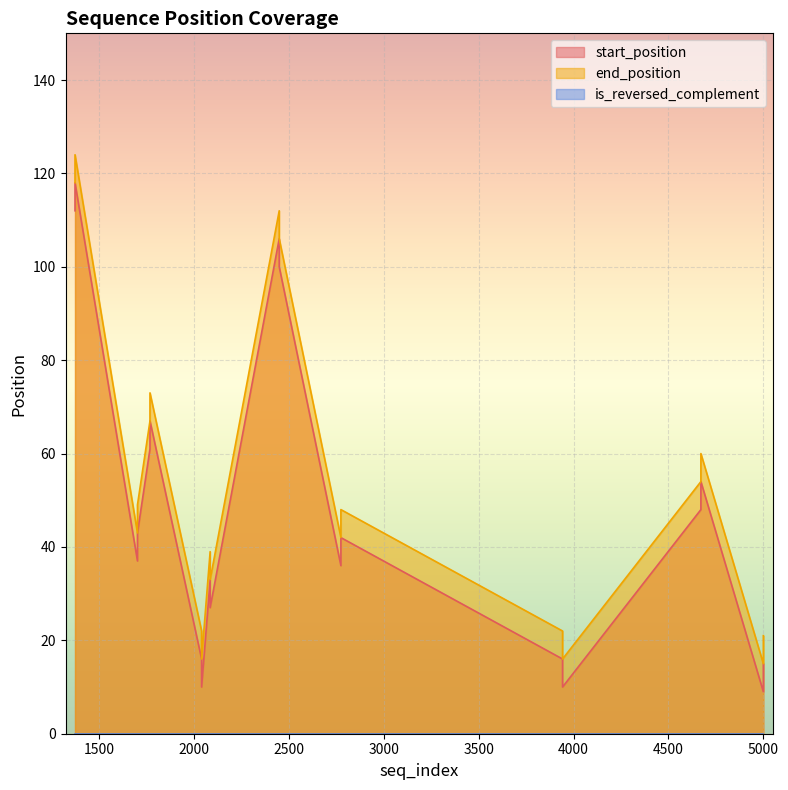

Is the value of start_position at 2774 greater than the value of is_reversed_complement at 1768?

Yes